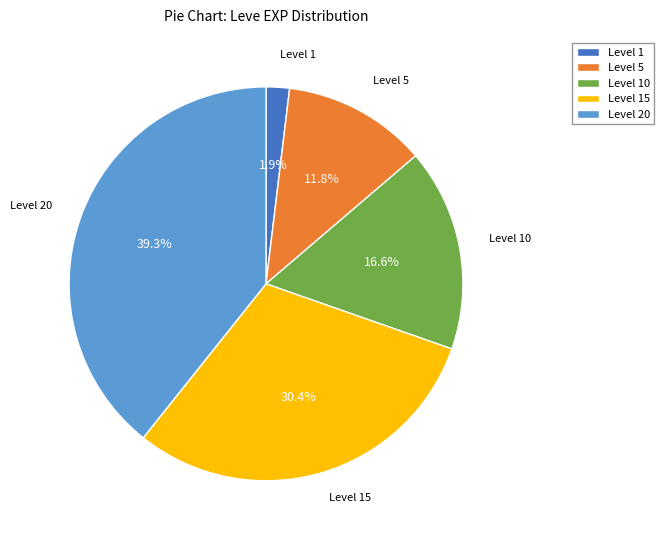

Is there any slice that represents more than half of the pie?

No